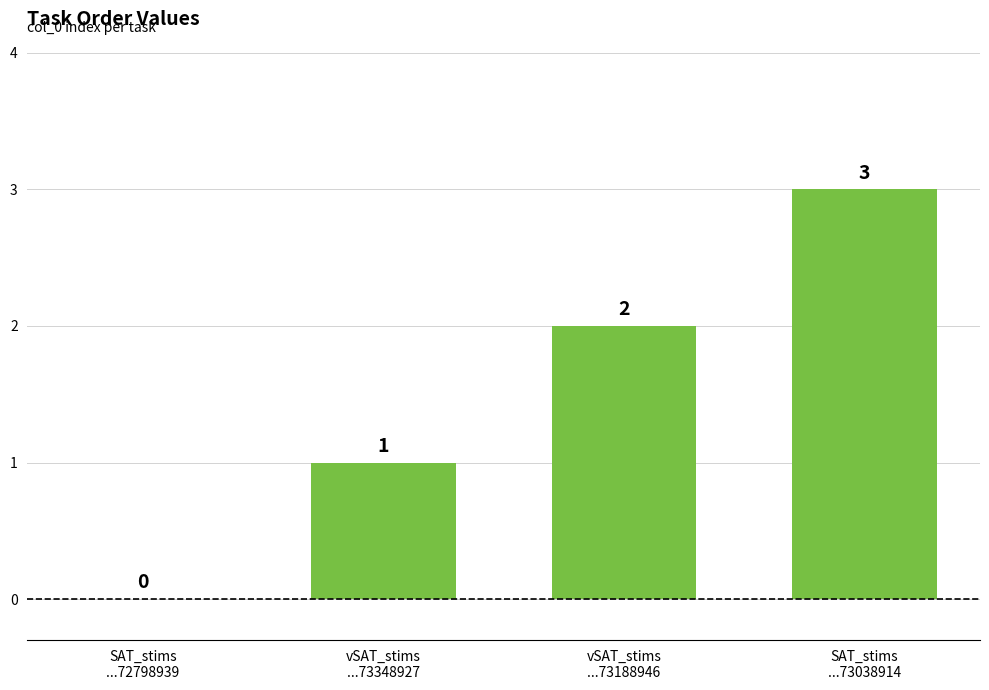

Which has a higher value, vSAT_stims
...73348927 or SAT_stims
...72798939?

vSAT_stims
...73348927